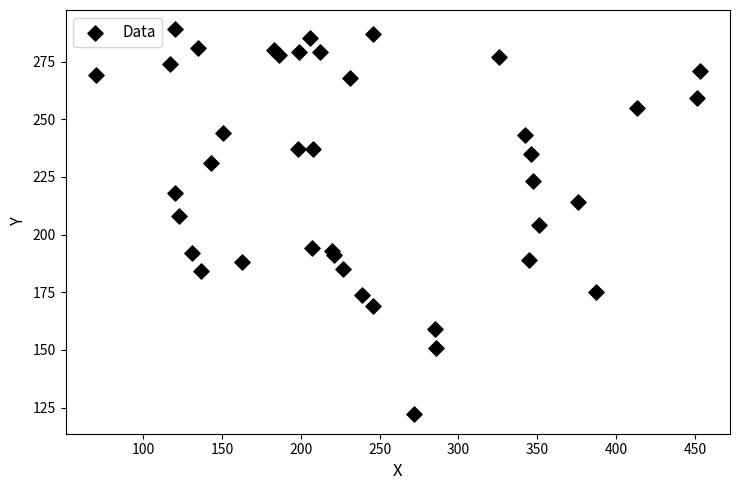

What is the range of X values (max minus min)?

383